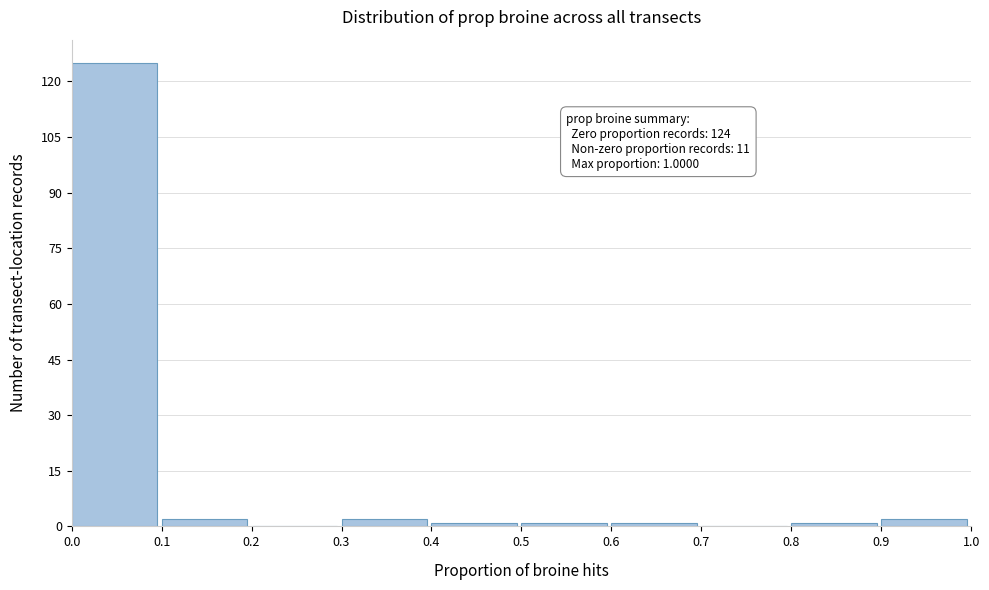

Over which range of the x-axis is the bar tallest?

0.0 to 0.1